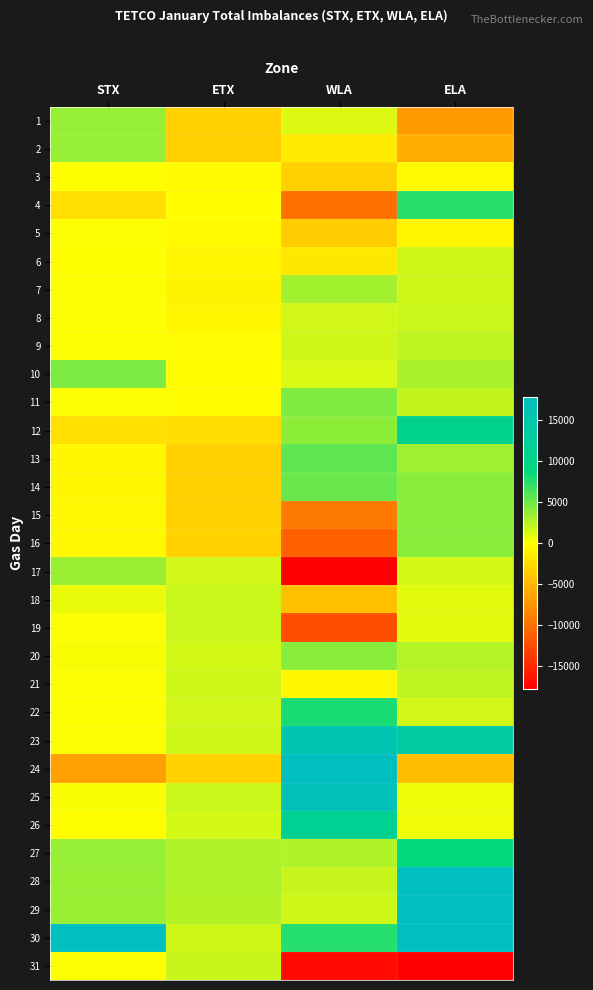

How many data points does each series have?

4